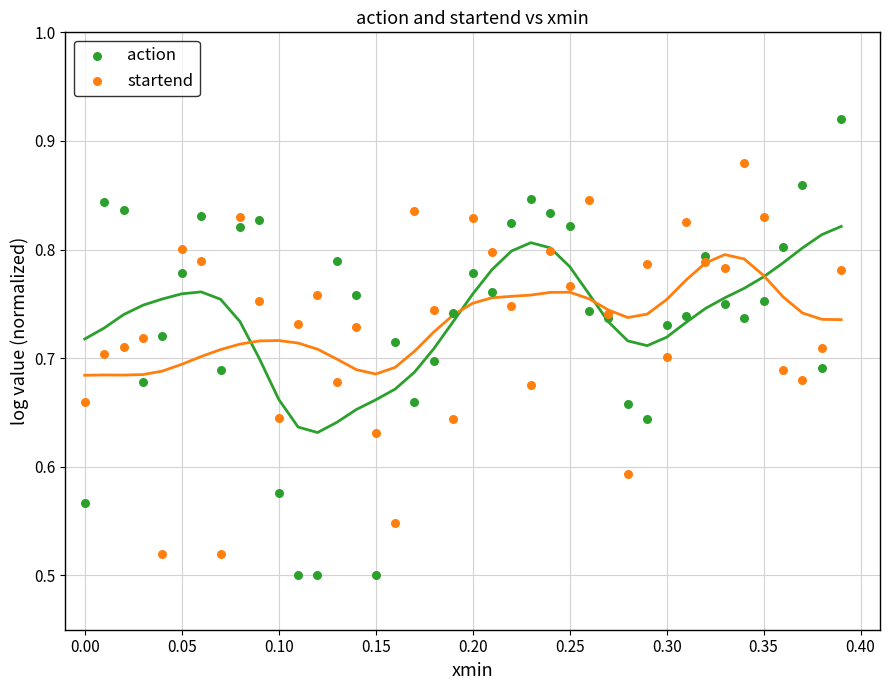

Which series reaches the minimum Y coordinate?

action